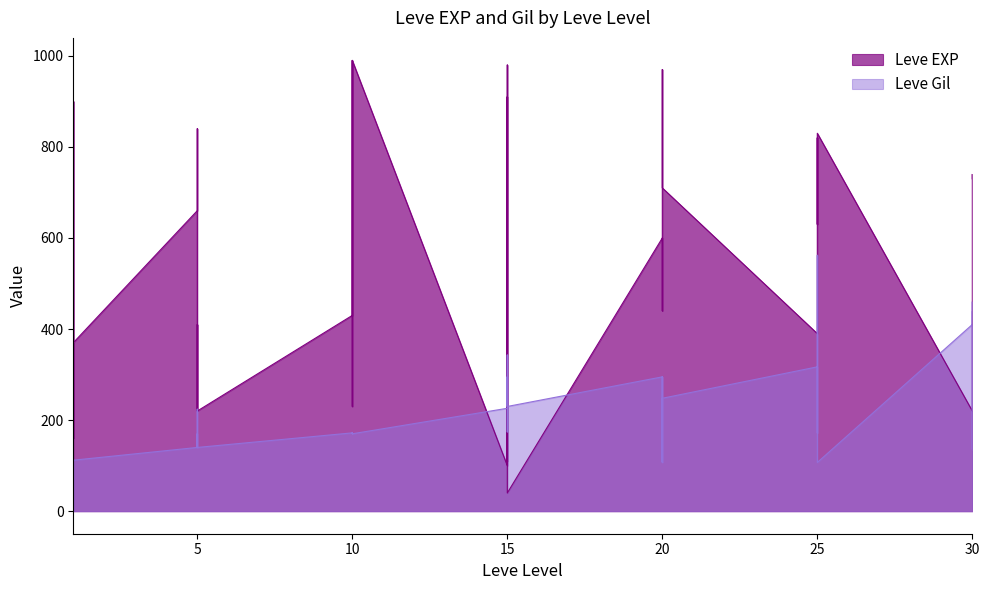

List the labels in order of Leve Gil value, largest first.

25, 30, 30, 30, 15, 25, 25, 15, 20, 20, 25, 20, 20, 15, 15, 15, 5, 15, 10, 10, 25, 5, 10, 10, 10, 10, 5, 5, 5, 5, 30, 1, 1, 1, 1, 1, 1, 20, 20, 25